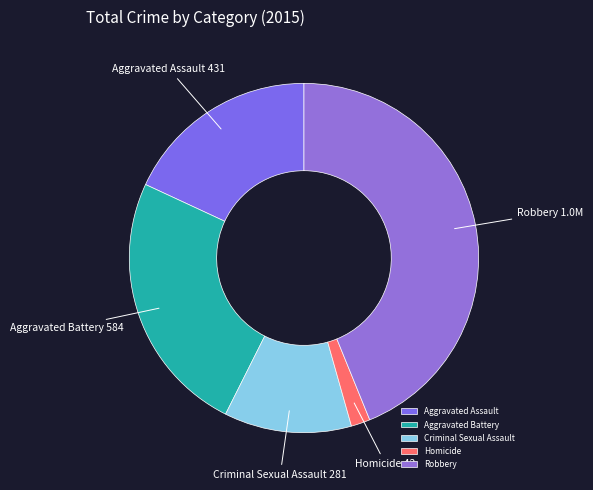

What is the ratio of the value at Criminal Sexual Assault to the value at Robbery?

0.3